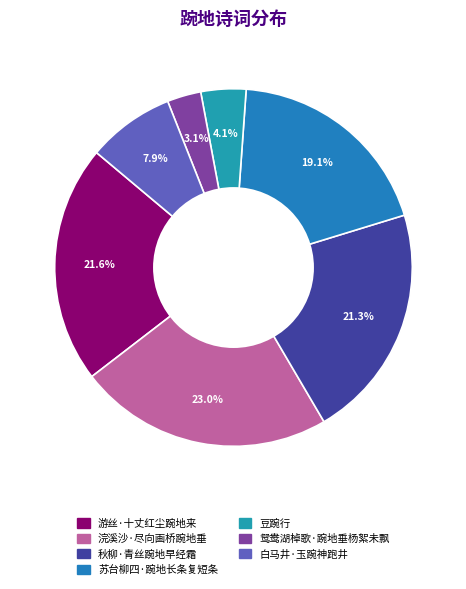

To the nearest percent, what portion does 秋柳·青丝踠地早经霜 represent?

21%